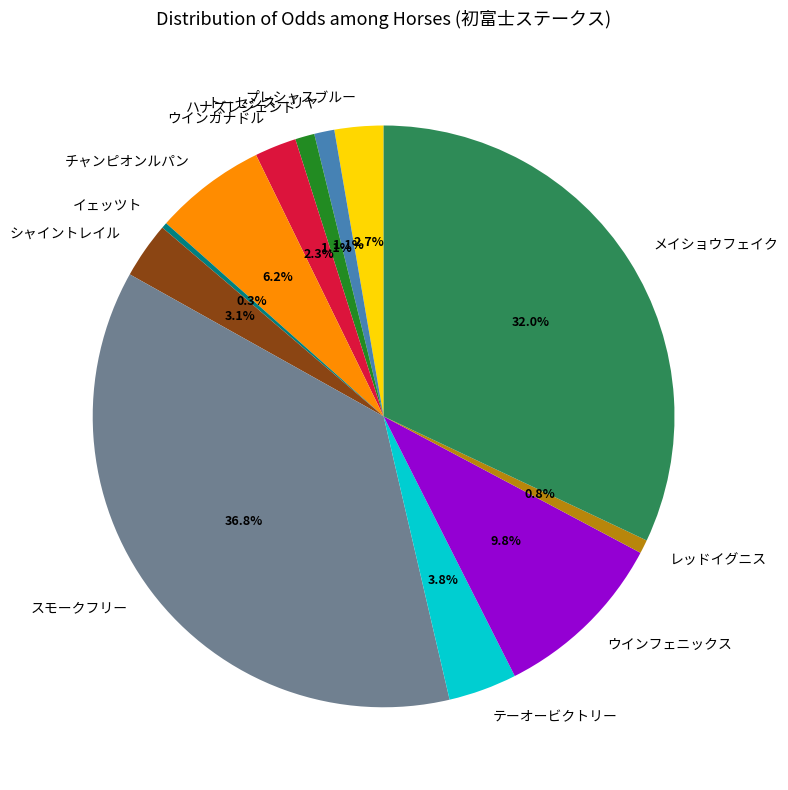

Which slice is the largest?

スモークフリー